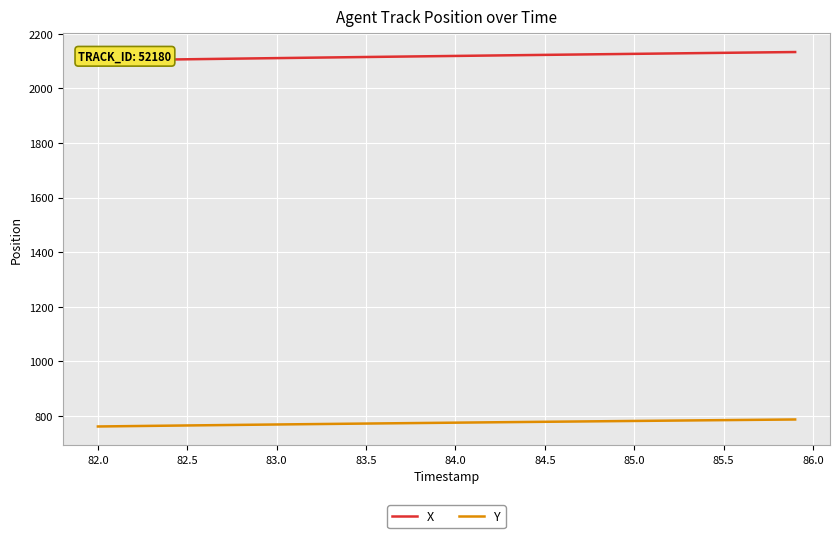

What is the maximum value for Y?

787.6